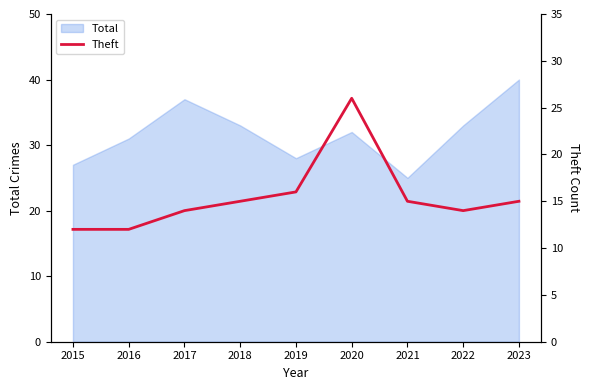

Which category has the lowest value in the Total series?

2021